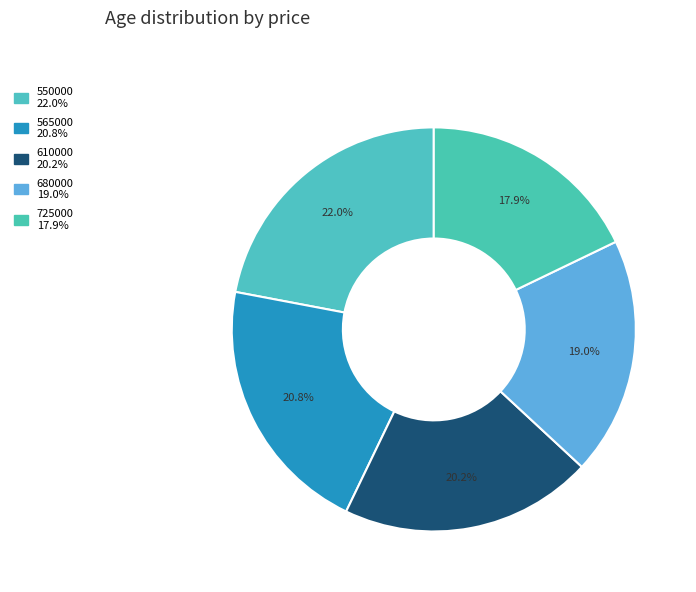

How many slices are in this pie chart?

5